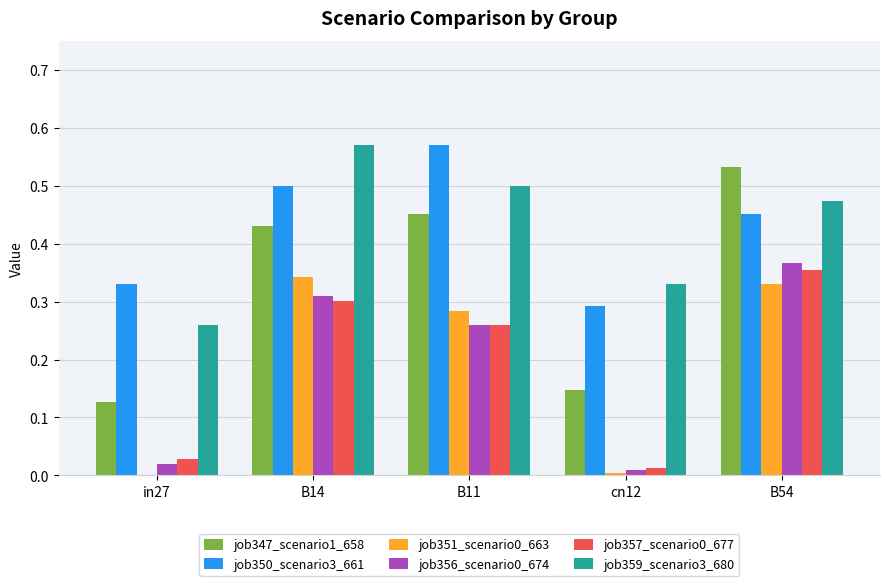

How many groups of bars are there?

5